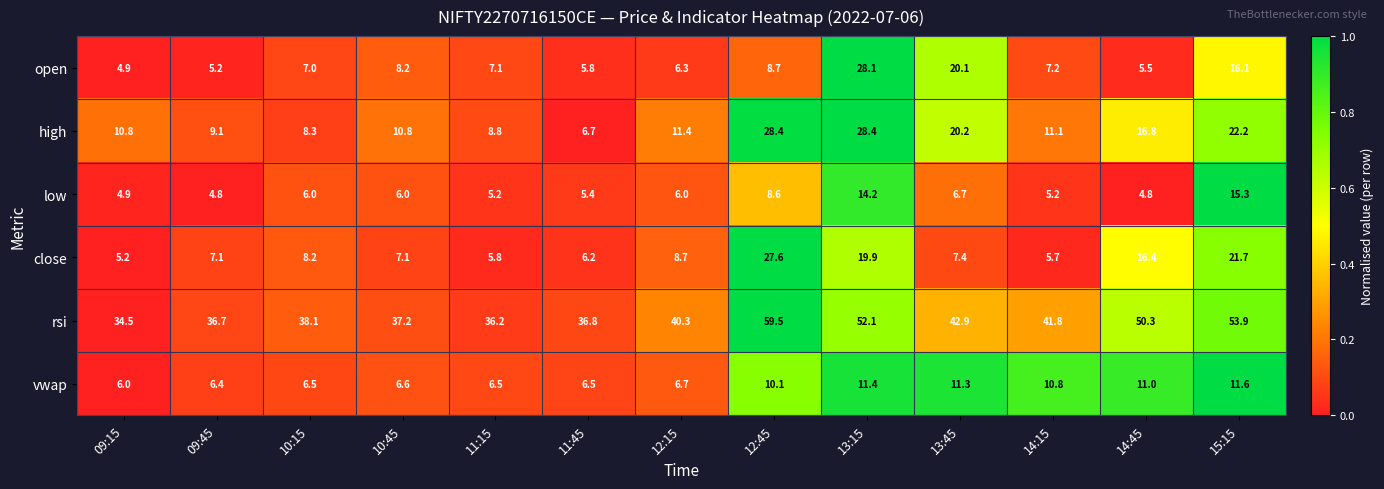

What is the difference between the maximum and minimum values in the rsi series?

25.0